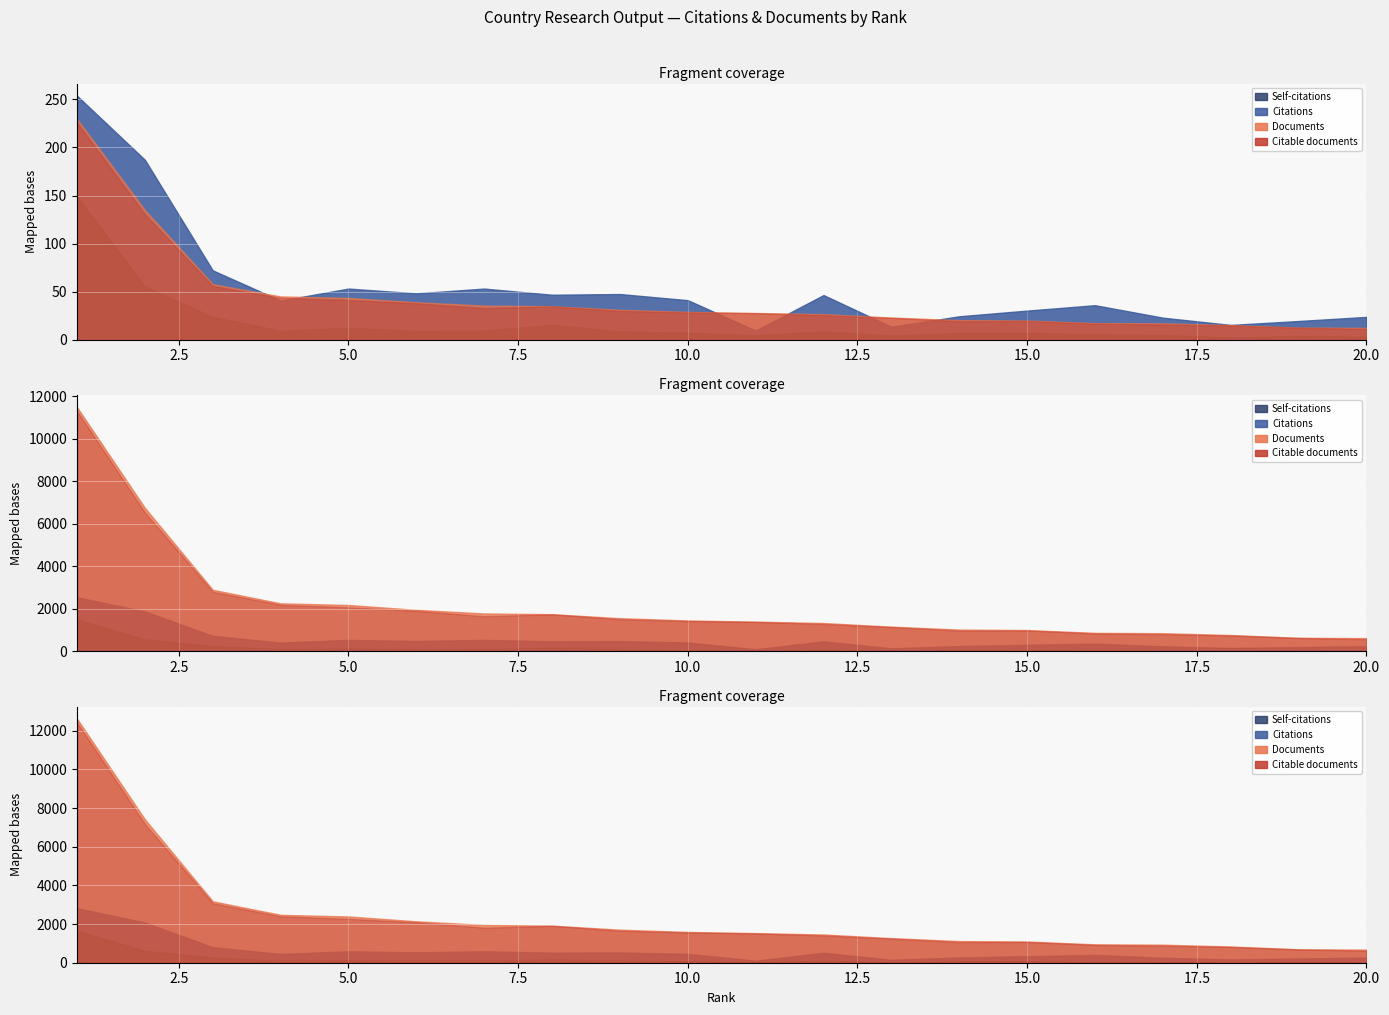

Rank the series by their maximum value, from lowest to highest.

Citable documents, Documents, Self-citations, Citations